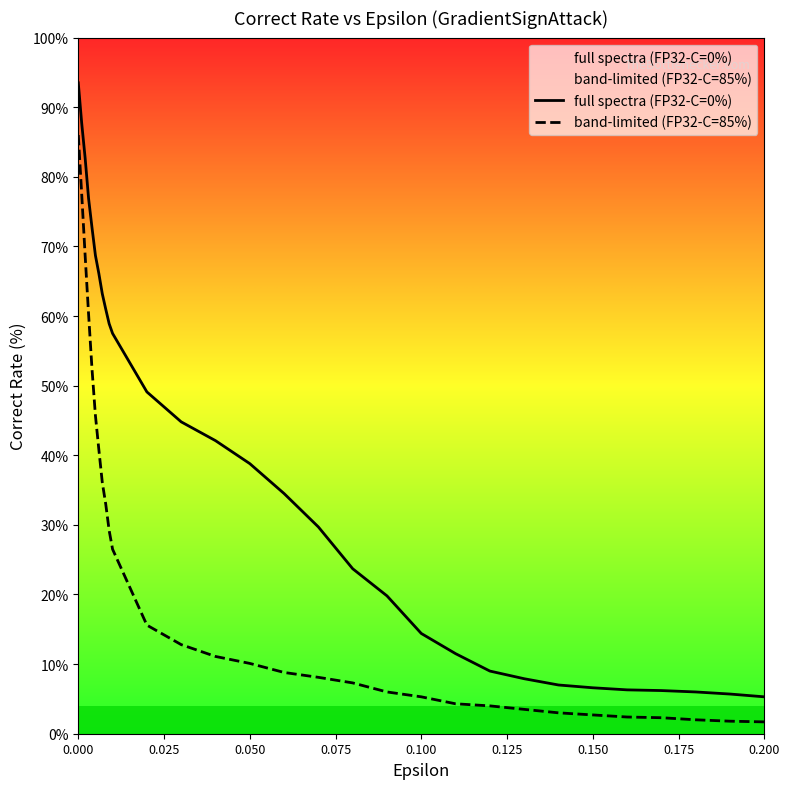

What is the minimum value for band-limited (FP32-C=85%)?

1.7